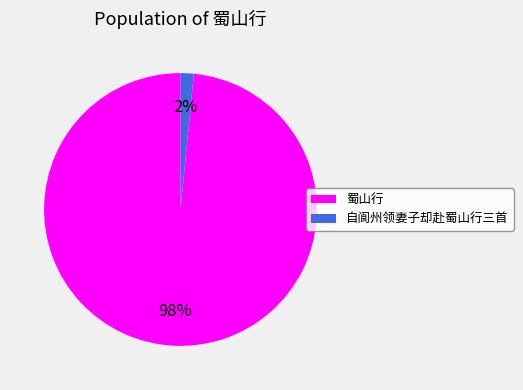

Which has a higher value, 自阆州领妻子却赴蜀山行三首 or 蜀山行?

蜀山行